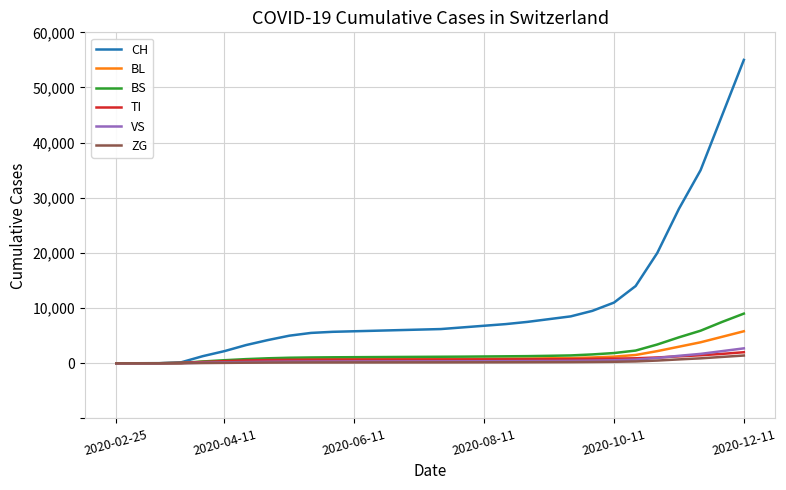

What is the maximum value for TI?

2000